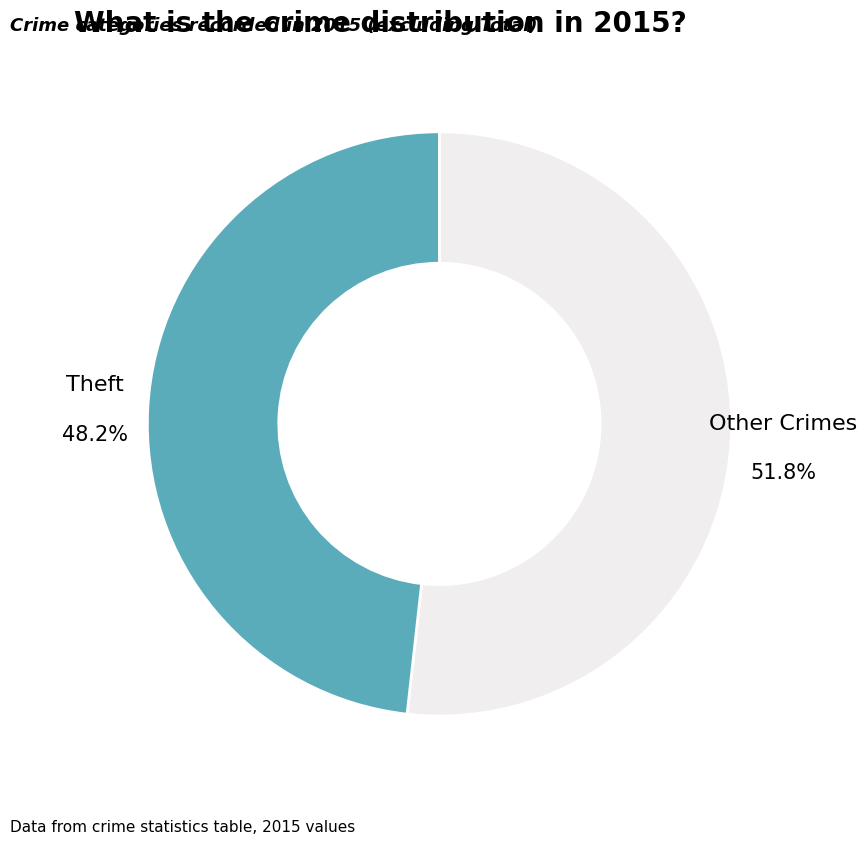

How many slices are in this pie chart?

2